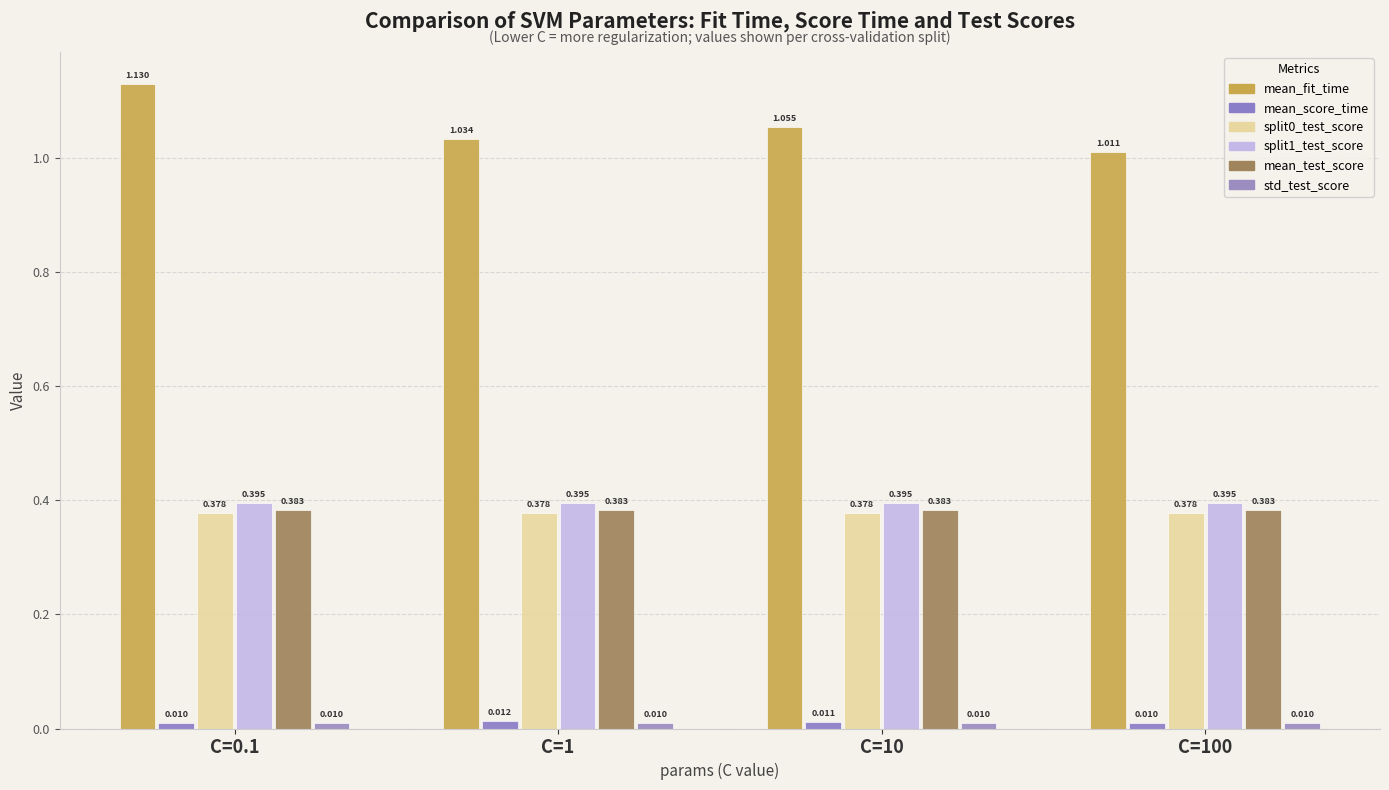

What is the difference between the highest and lowest values at C=100?

1.0